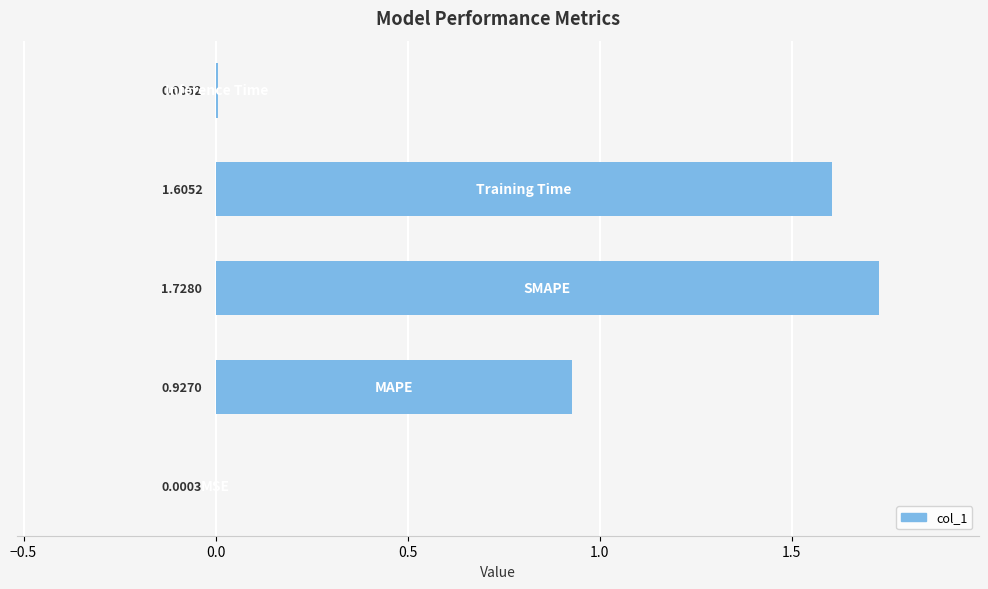

What is the sum of all values?

4.3